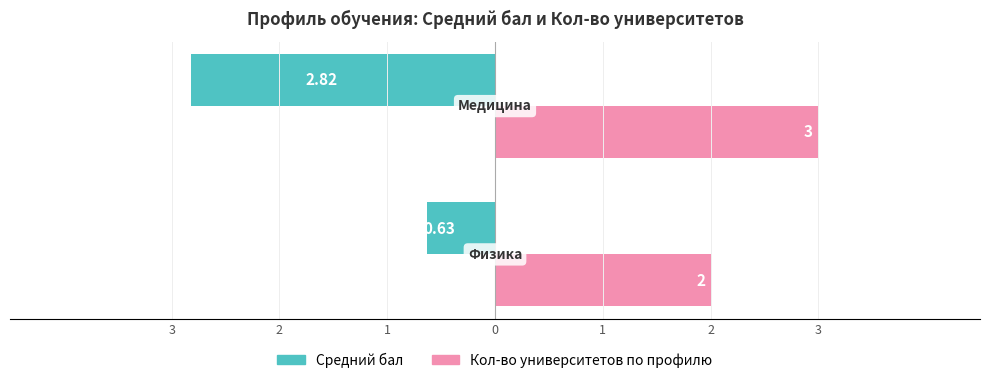

Count the Средний бал values in the range -2 to 0.

1